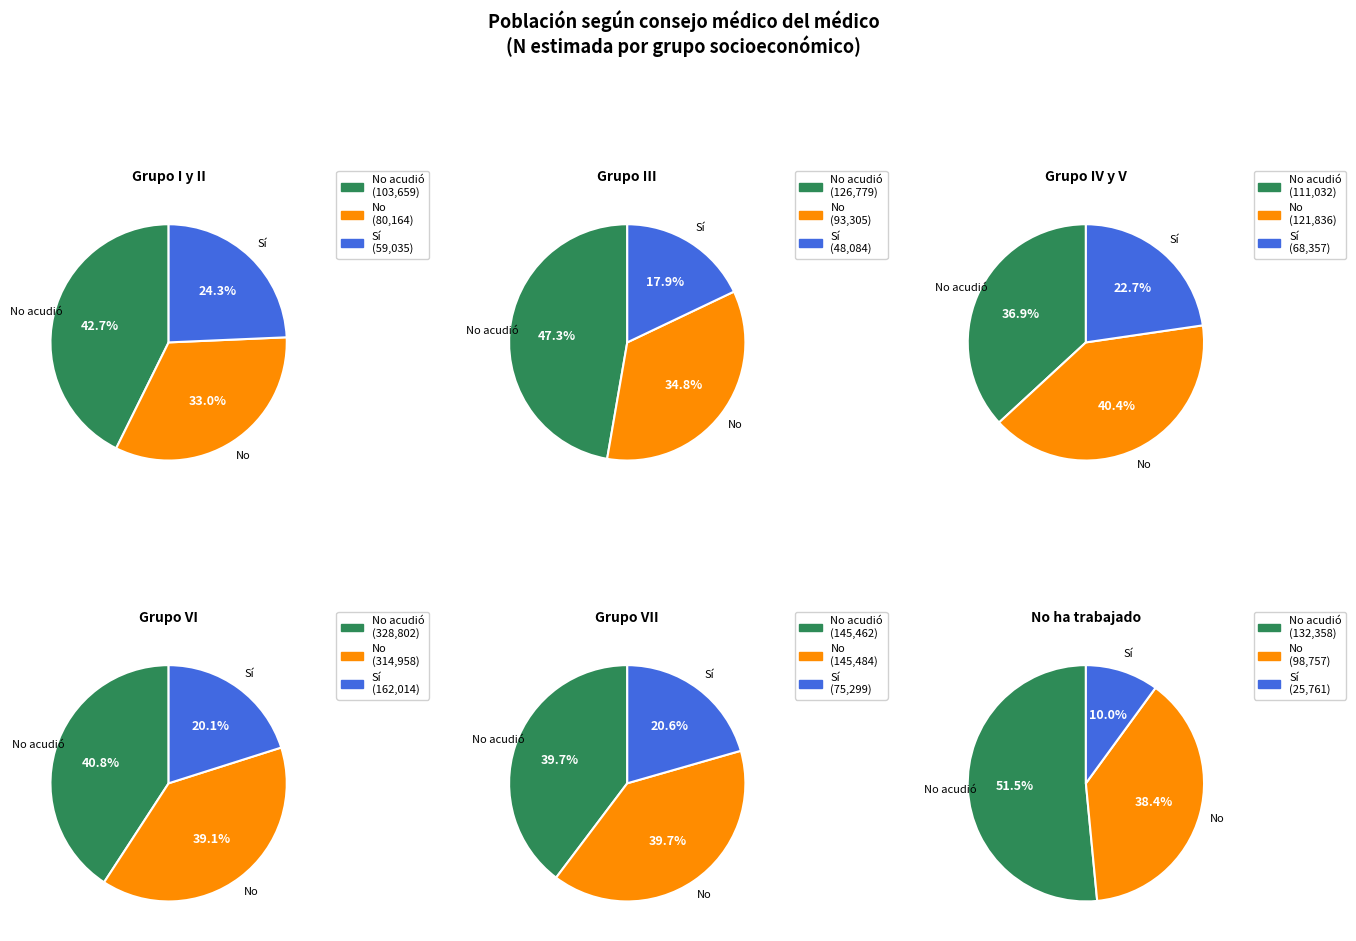

Between Grupo I y II and Grupo VII, which series saw the biggest shift?

No